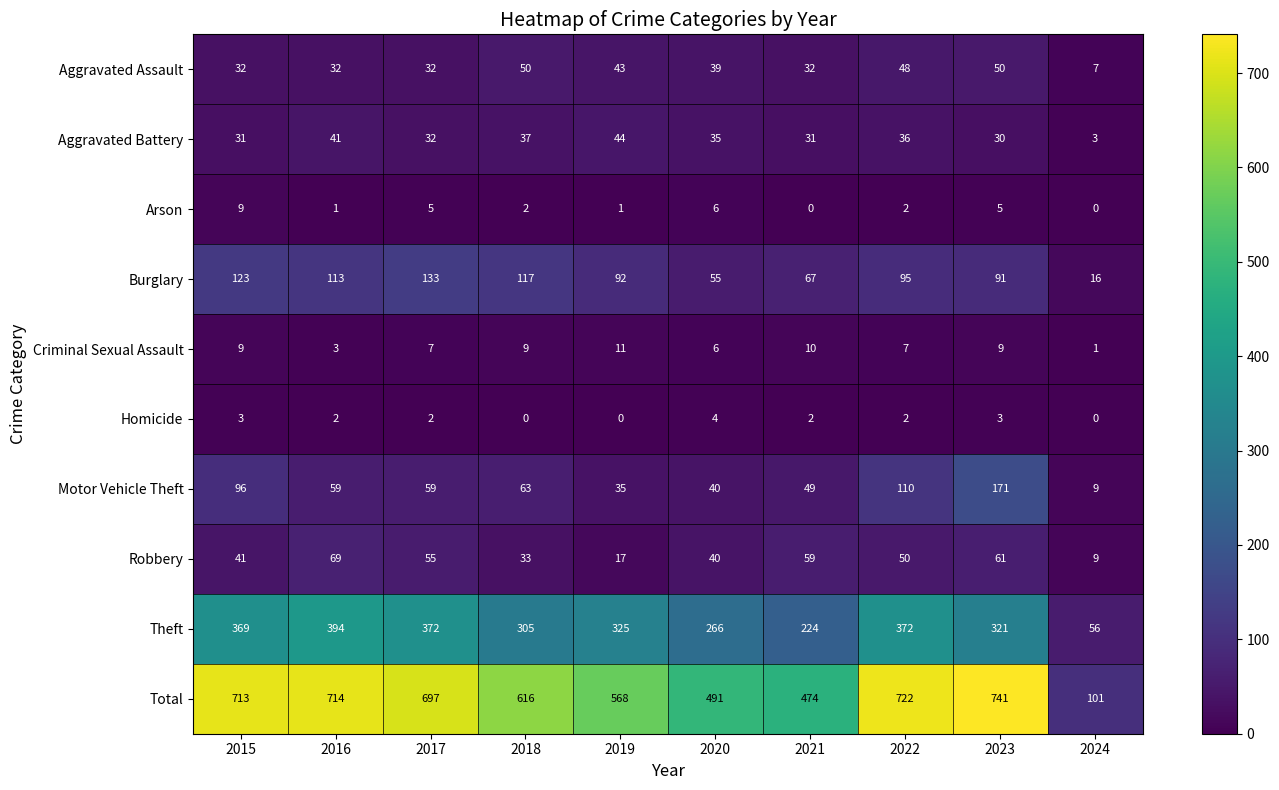

At how many categories does at least one series exceed 102?

9